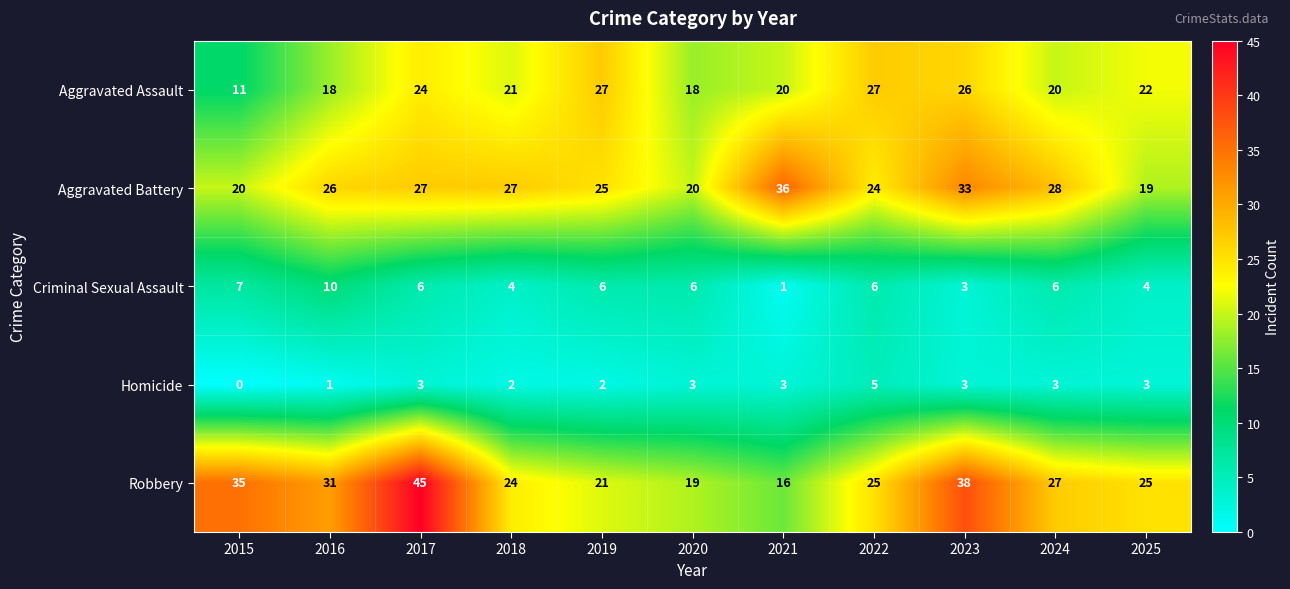

True or false: Criminal Sexual Assault has a value of 6 at 2024.

True